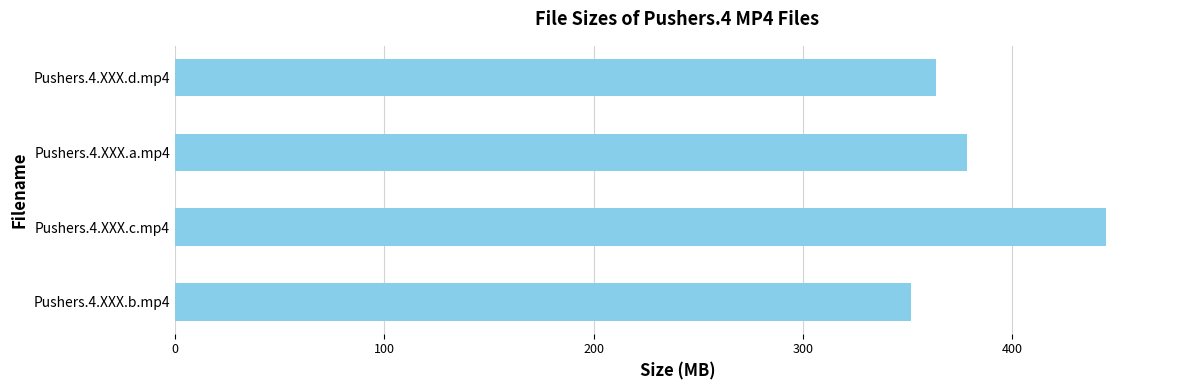

Count the number of categories in the chart.

4